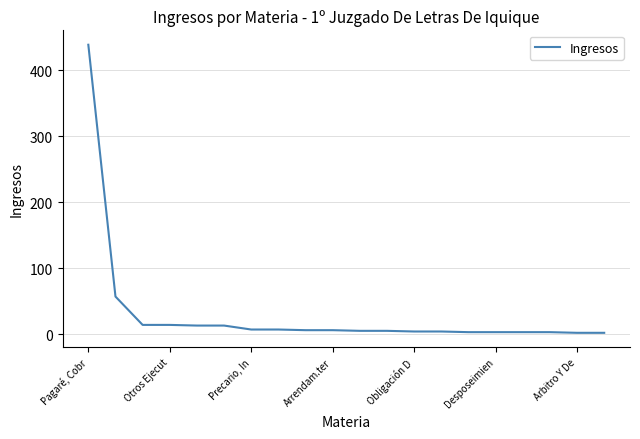

What is the greatest value displayed?

439